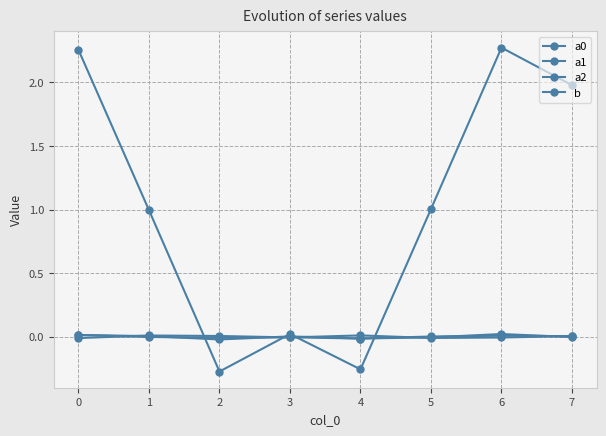

Which series has the widest spread of values?

b